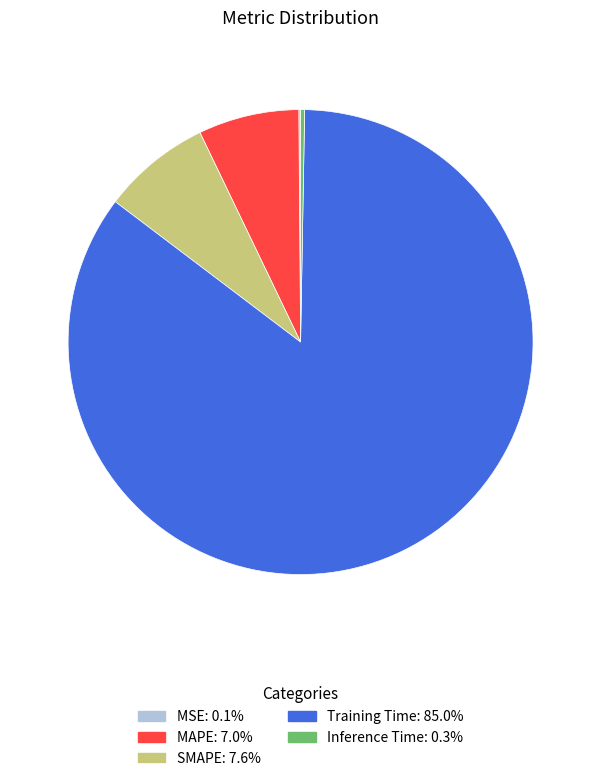

Is there any slice that represents more than half of the pie?

Yes